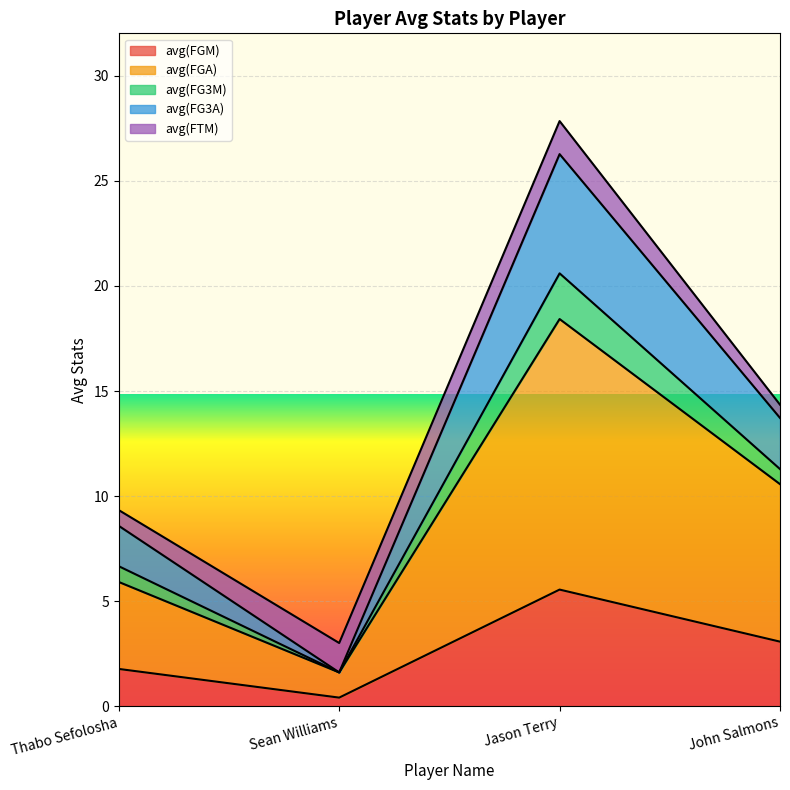

Which category has the highest value in the avg(FGM) series?

Jason Terry